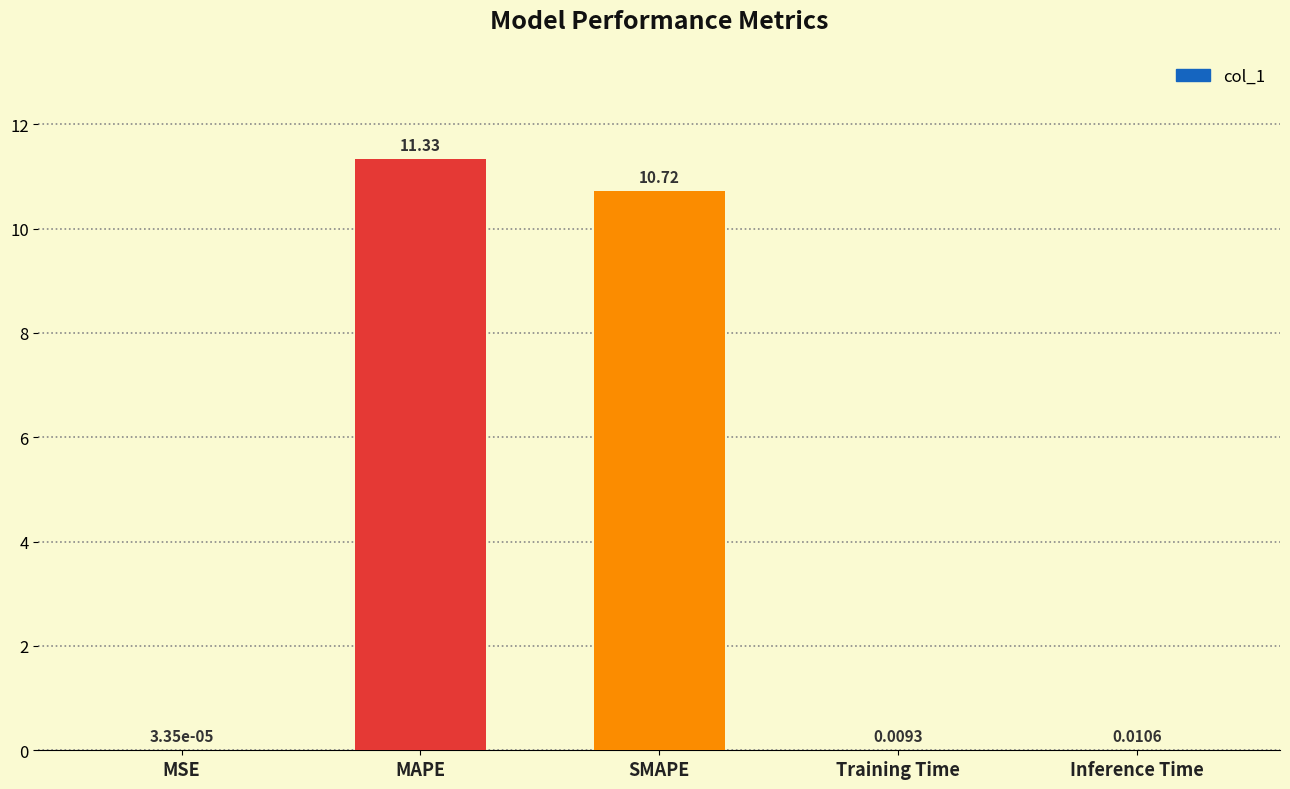

What is the sum of the values at MSE and MAPE?

11.3